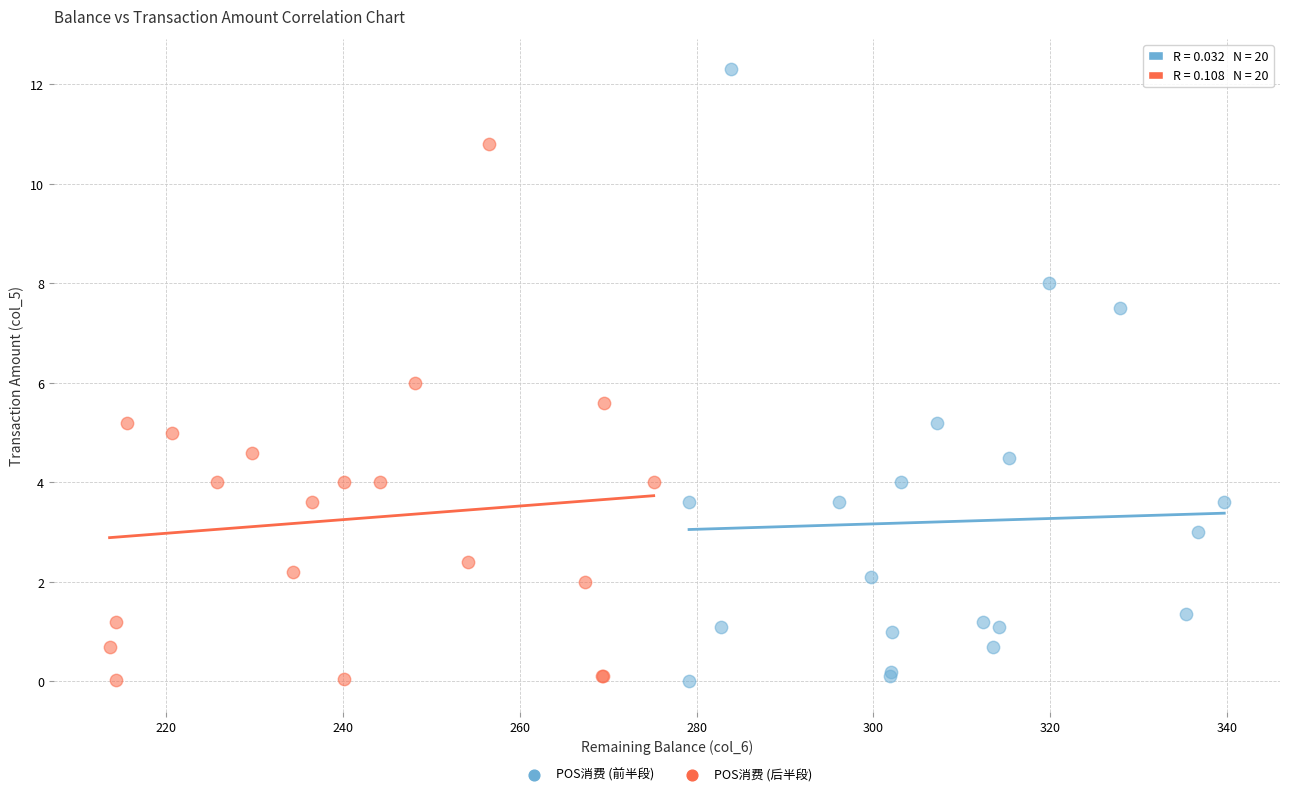

Which series has the largest Y range (max minus min)?

POS消费 (前半段)